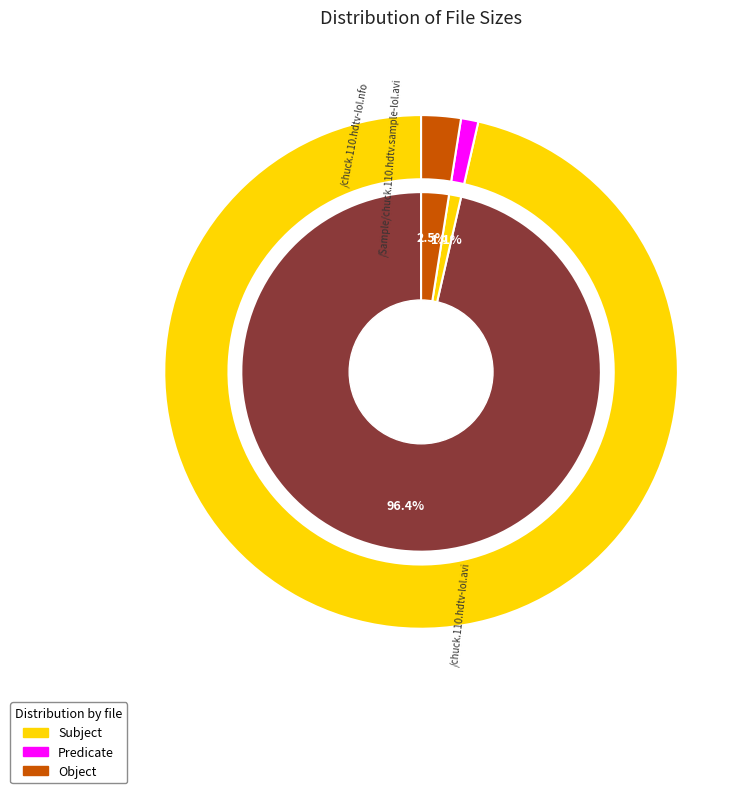

What is the largest slice in the pie chart?

/chuck.110.hdtv-lol.avi